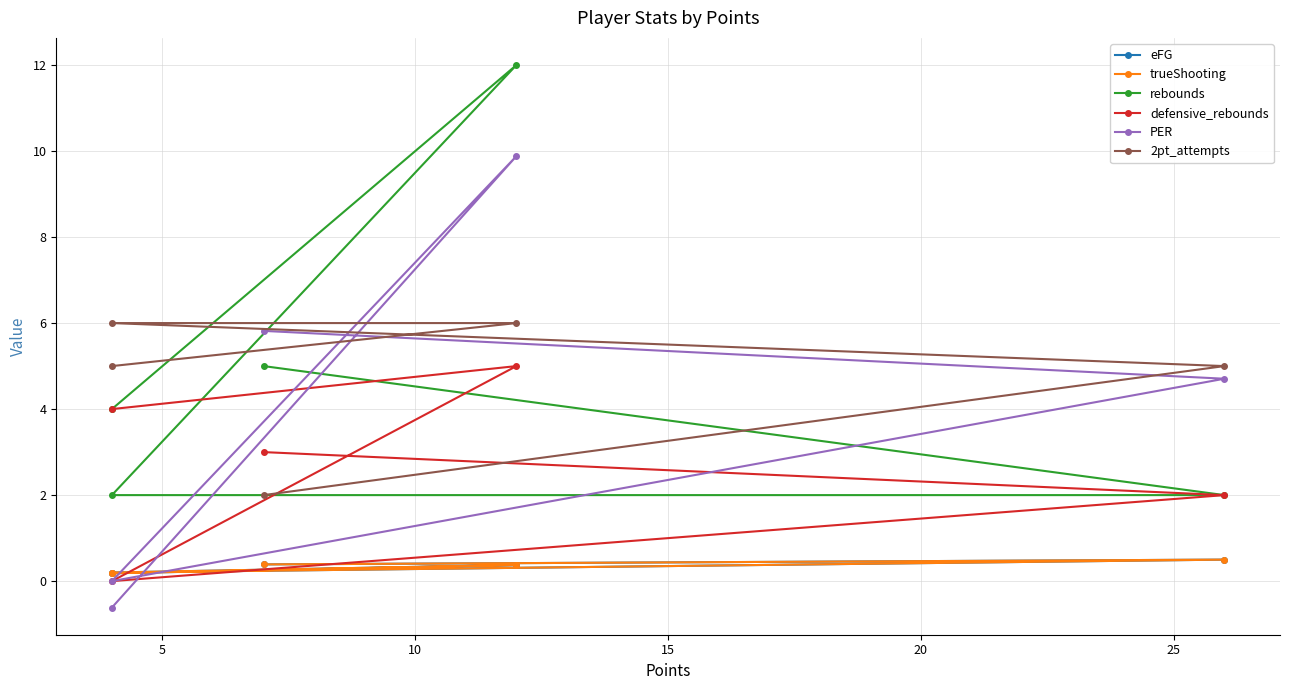

How many intersections are there between rebounds and PER?

1